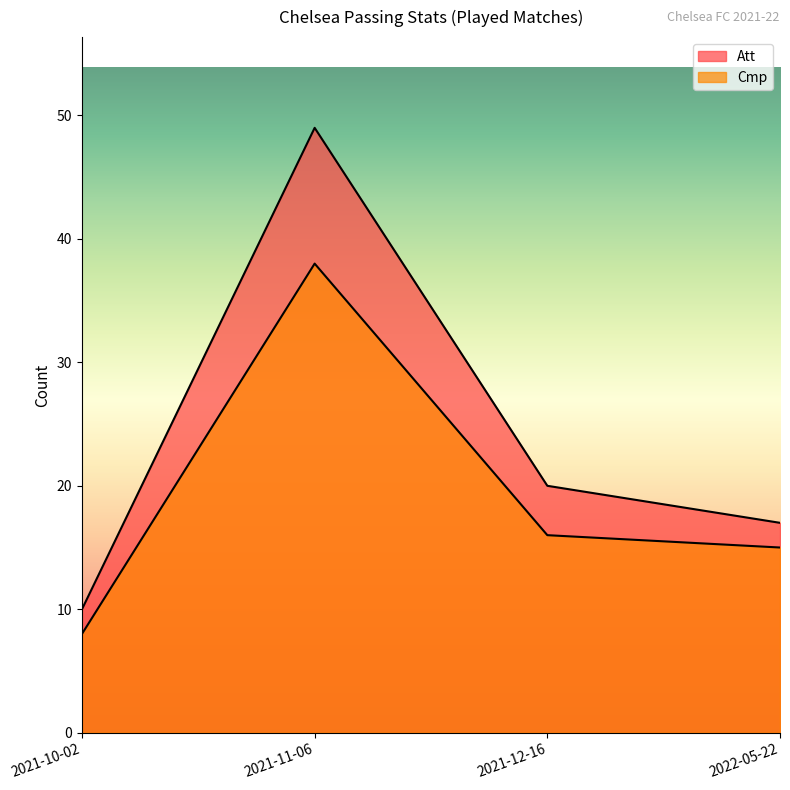

At how many categories does at least one series exceed 28?

1